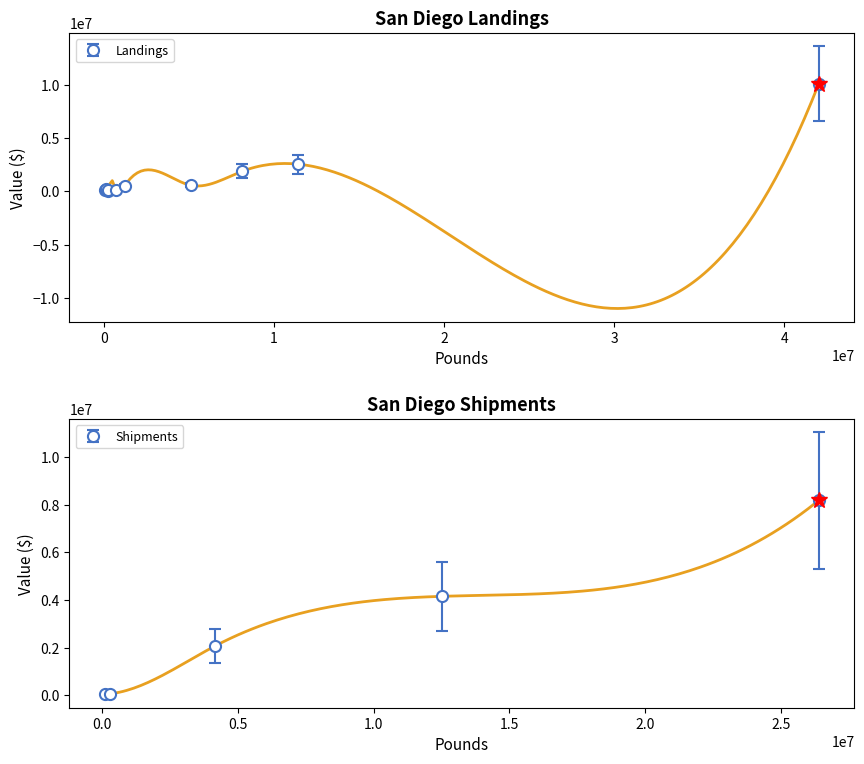

Between Rockfish and Spiny lobster, which series saw the biggest shift?

Landings